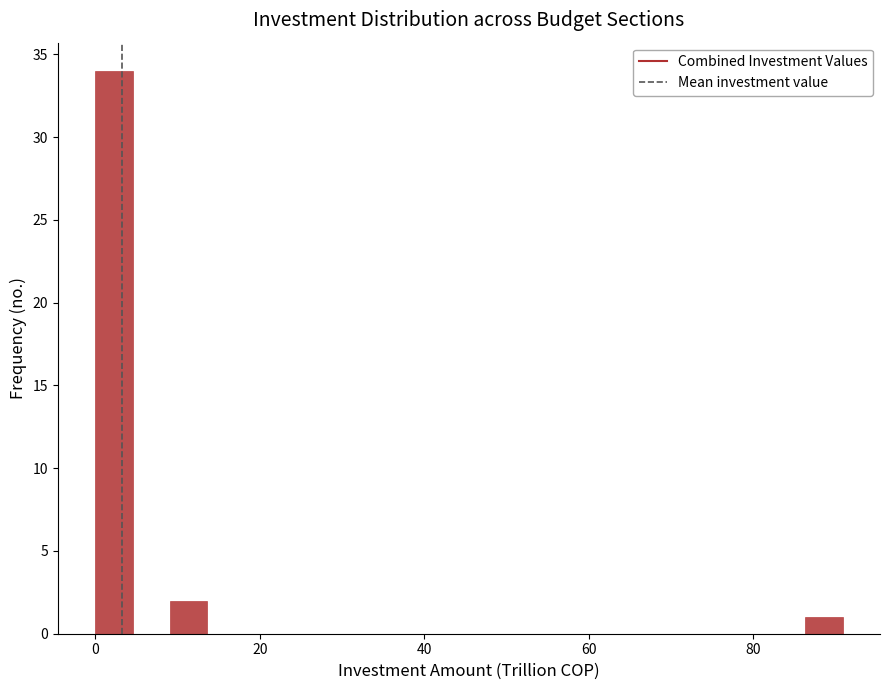

Around what value on the x-axis is the tallest bar? Give the approximate position of its centre, as read against the axis.

2